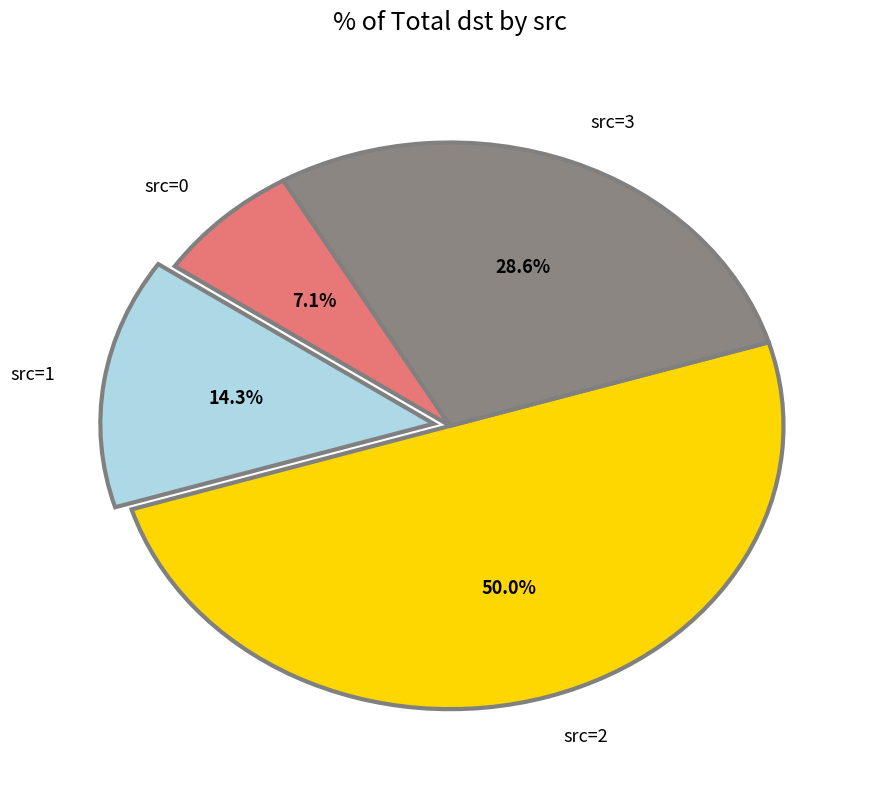

Does src=0 represent more than half of the total?

No